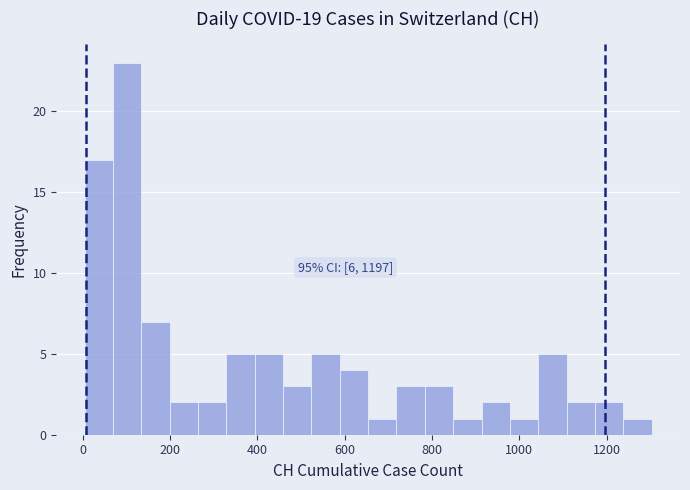

Read against the x-axis, roughly where is the centre of the tallest bar?

100